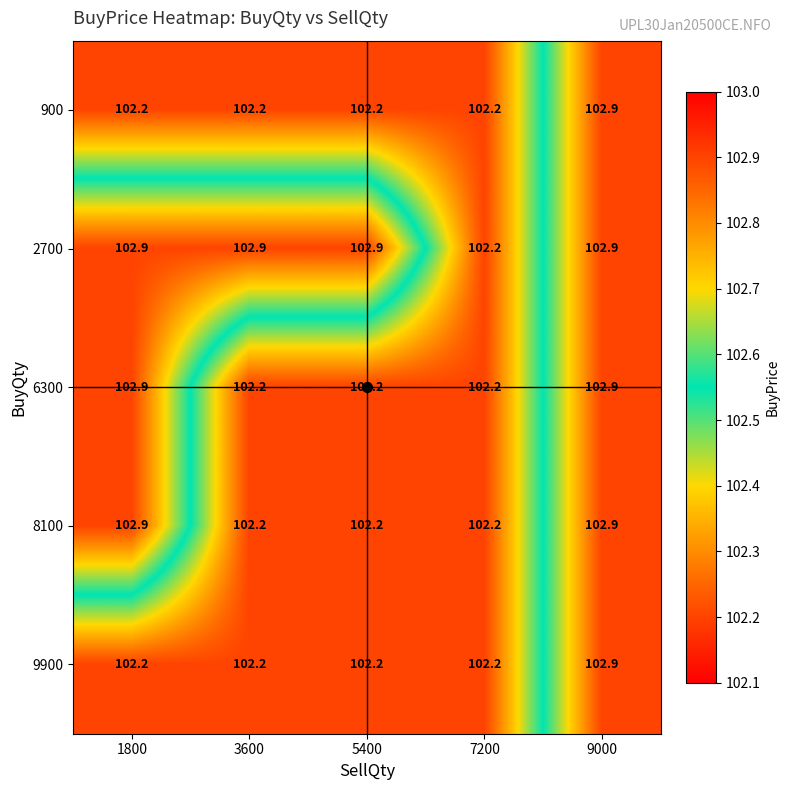

What is the approximate value of 900 at 9000?

102.9